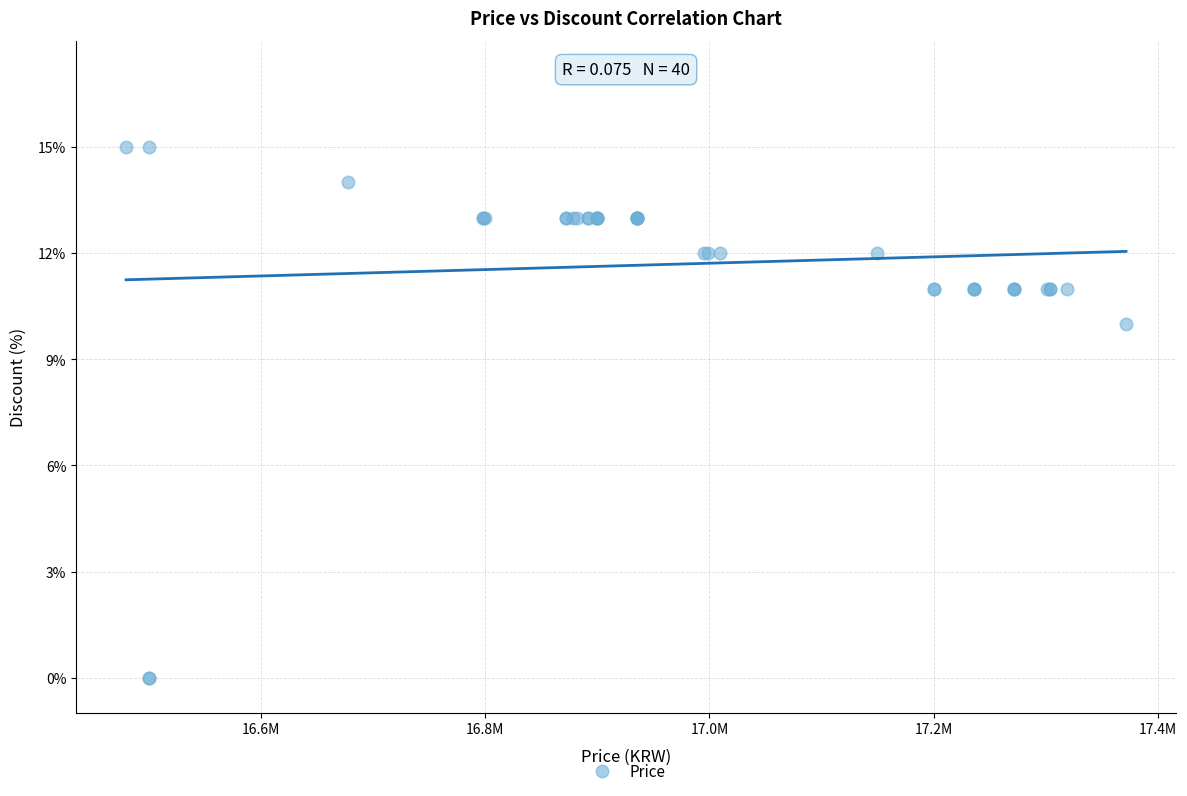

What Y value in the scatter plot is closest to 7?

10